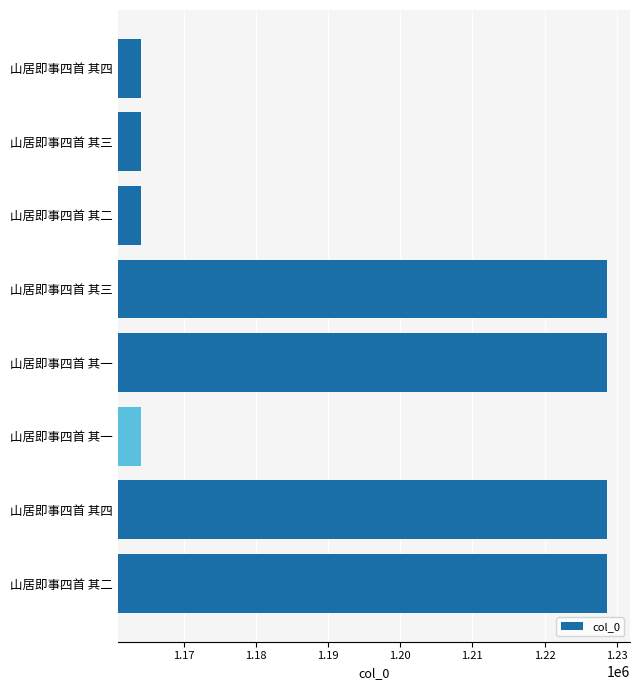

How many distinct data groups are displayed?

1